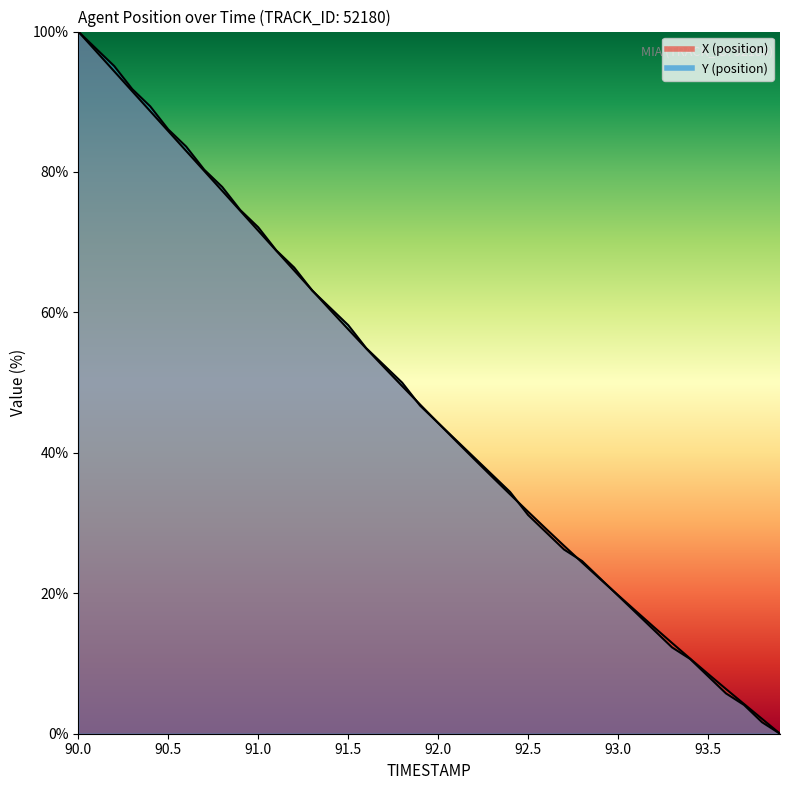

True or false: X has a value of 24.4 at 92.8.

True